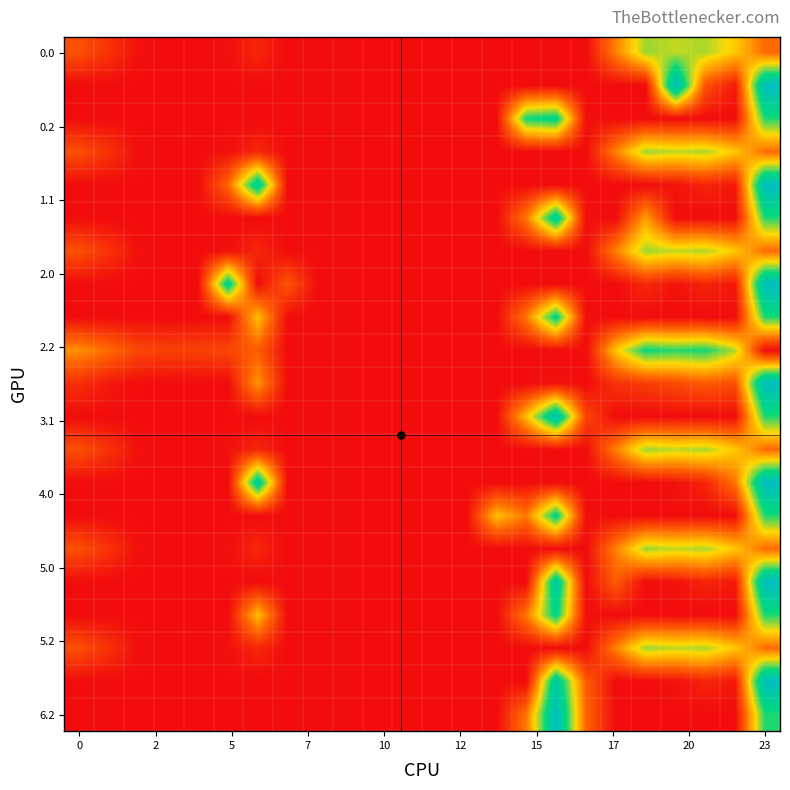

How many distinct data groups are displayed?

21